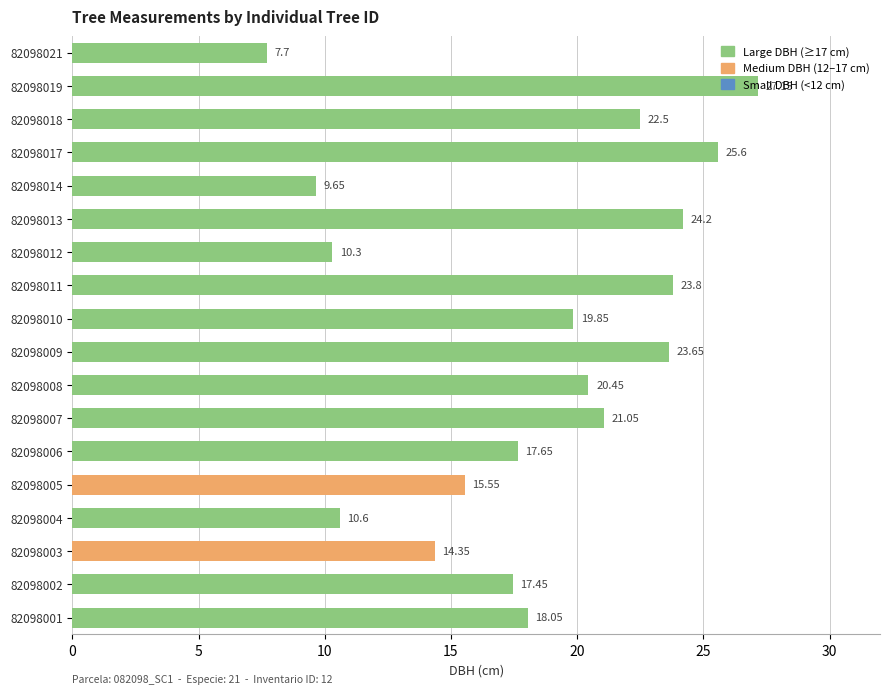

List the labels in order of value, largest first.

82098019, 82098017, 82098013, 82098011, 82098009, 82098018, 82098007, 82098008, 82098010, 82098001, 82098006, 82098002, 82098005, 82098003, 82098004, 82098012, 82098014, 82098021